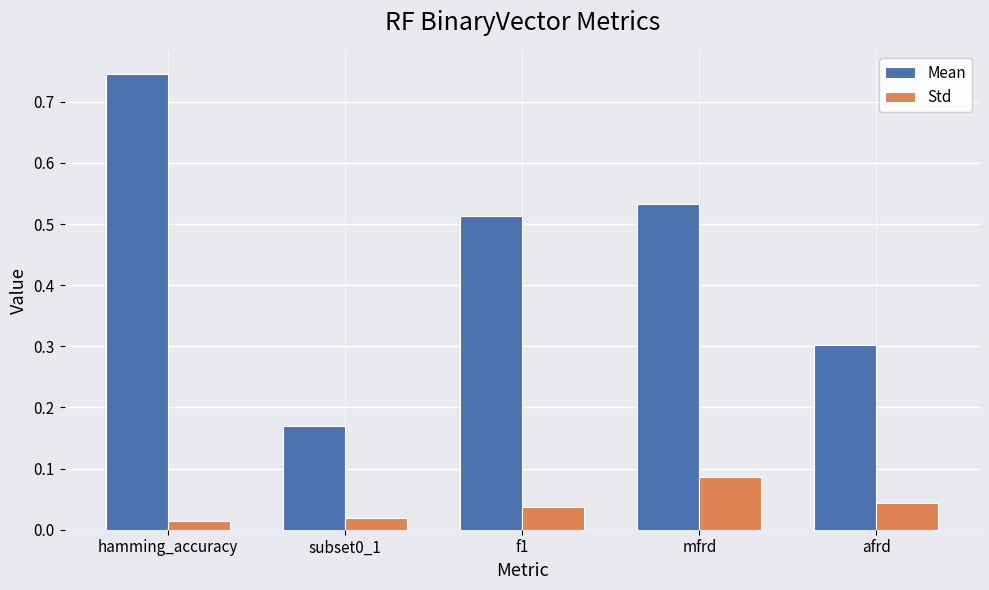

The Mean series shows 1.0 at hamming_accuracy. True or false?

False